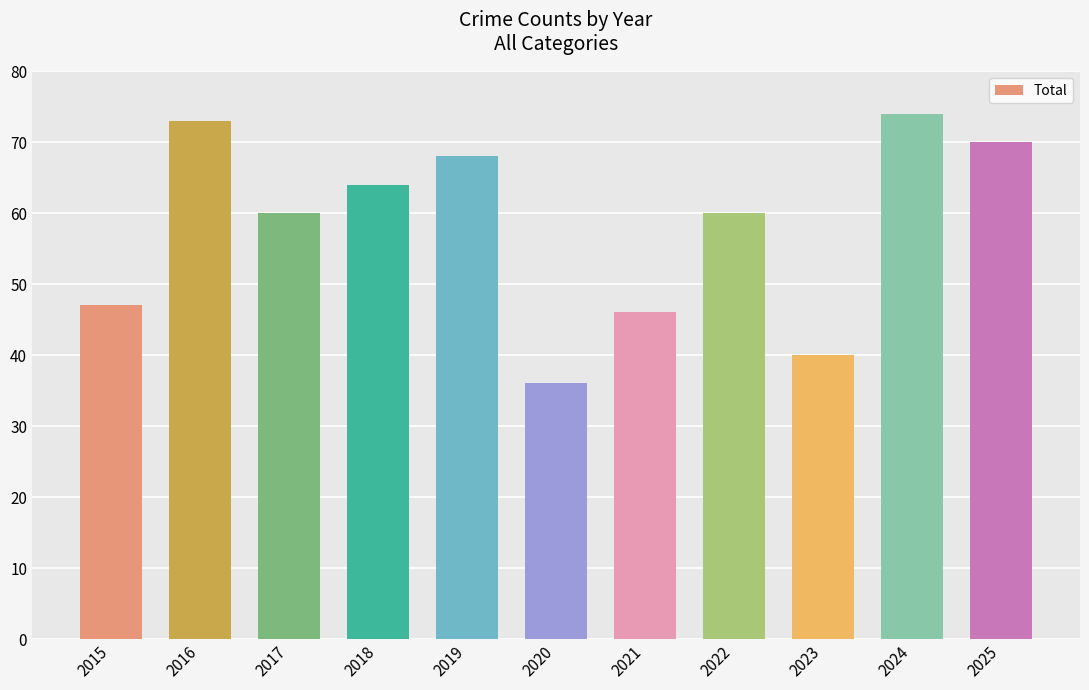

What is the approximate value at 2016, to the nearest 10?

70